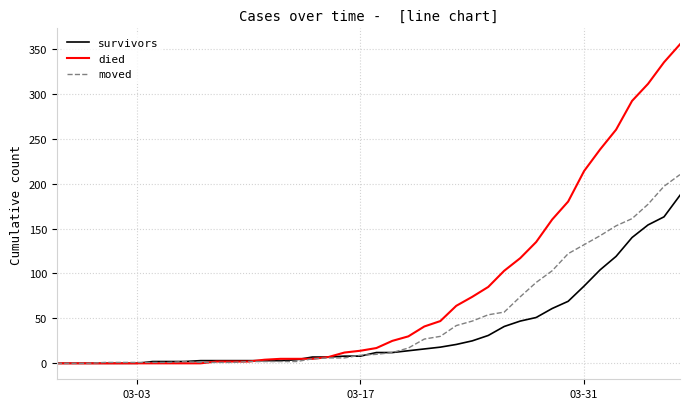

Which series has the largest total across all categories?

died